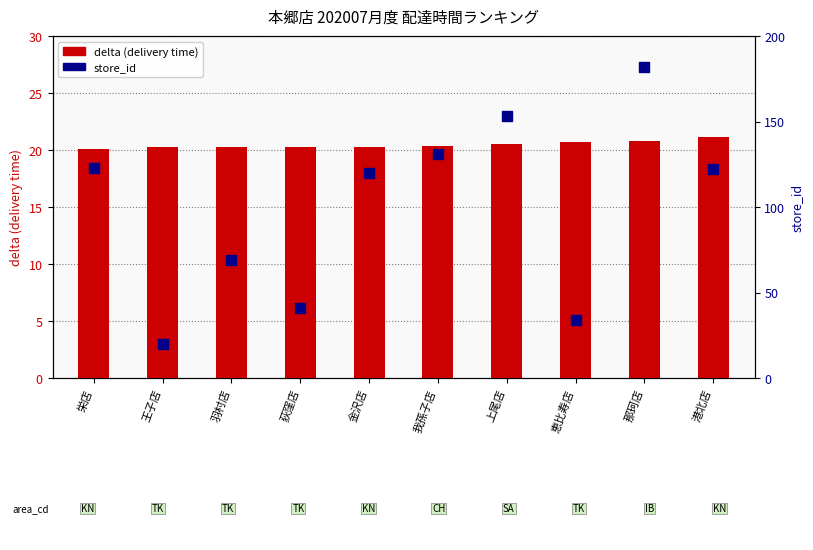

What is the total value across all series at 我孫子店?

151.3